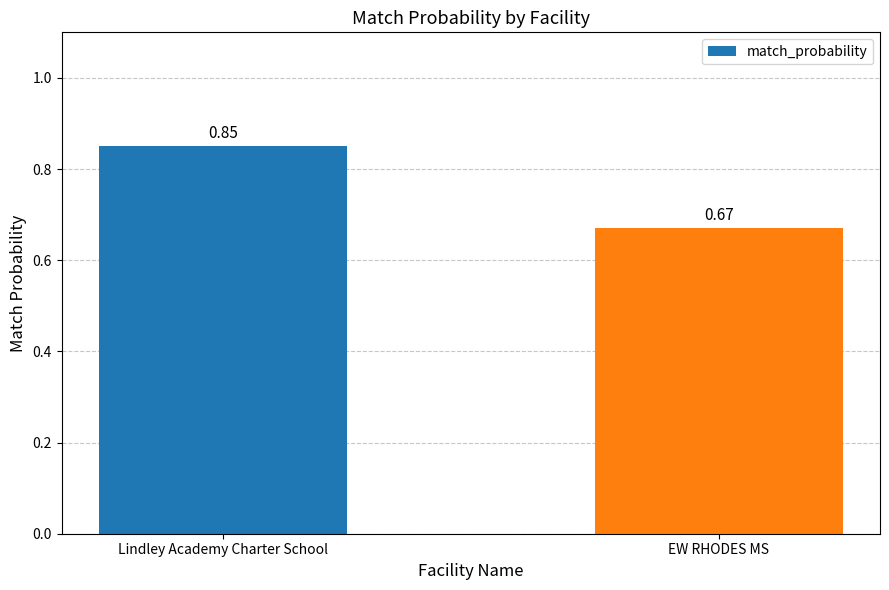

True or false: the data shows 1.4 at Lindley Academy Charter School.

False